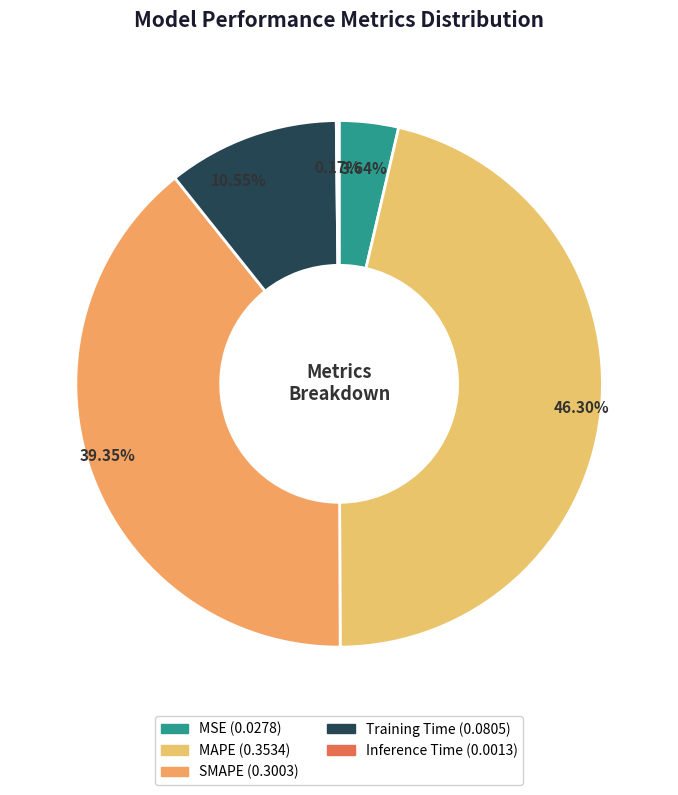

What percentage is NOT represented by Inference Time?

99.8%